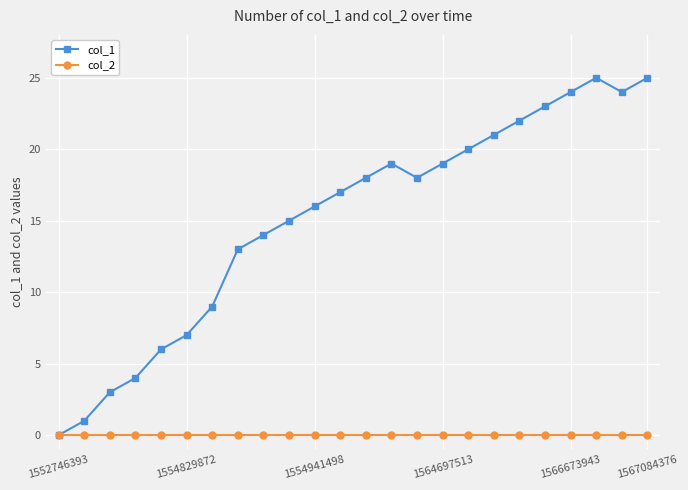

Which series has the widest spread of values?

col_1